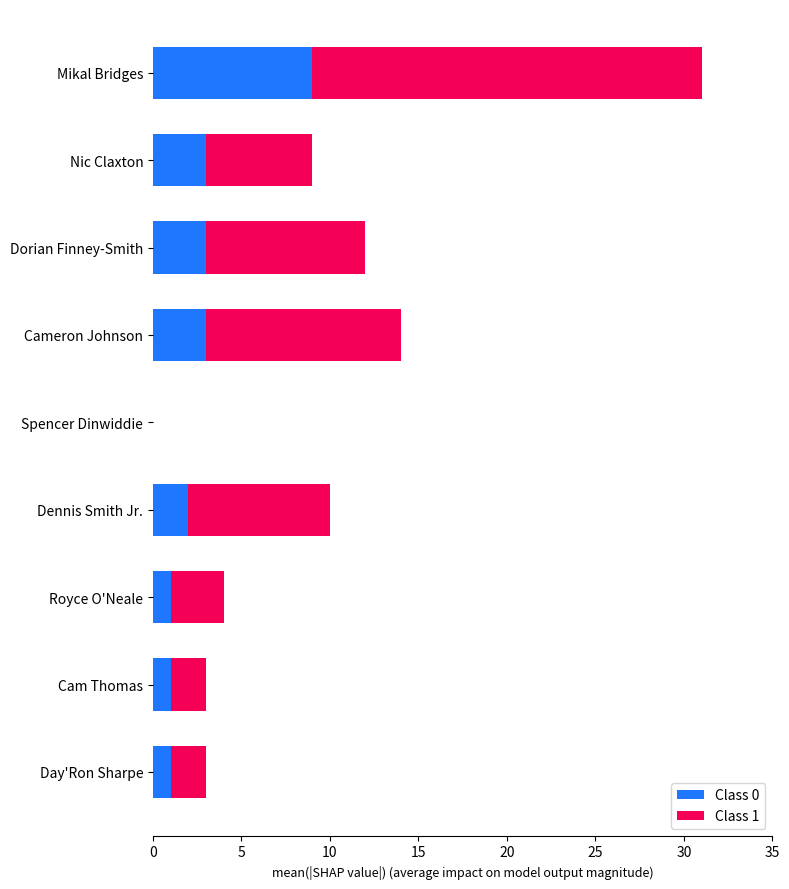

The value of Class 0 at Cameron Johnson is 1. True or false?

False